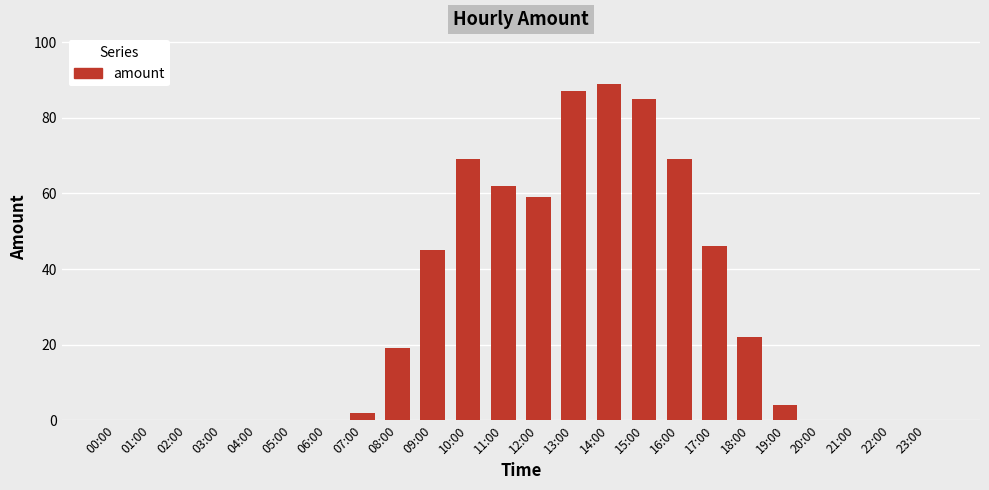

What is the difference between the values at 11:00 and 08:00?

43